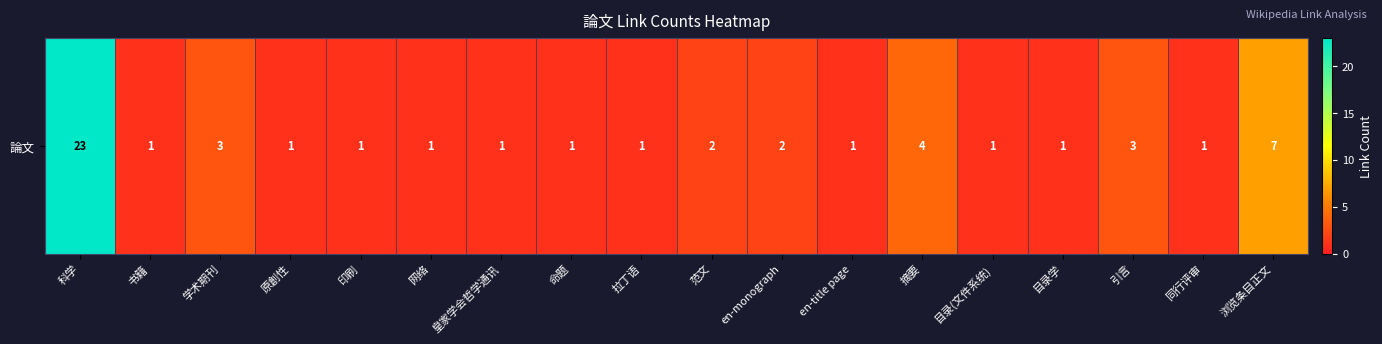

Is it true that the value at 范文 is 0?

False